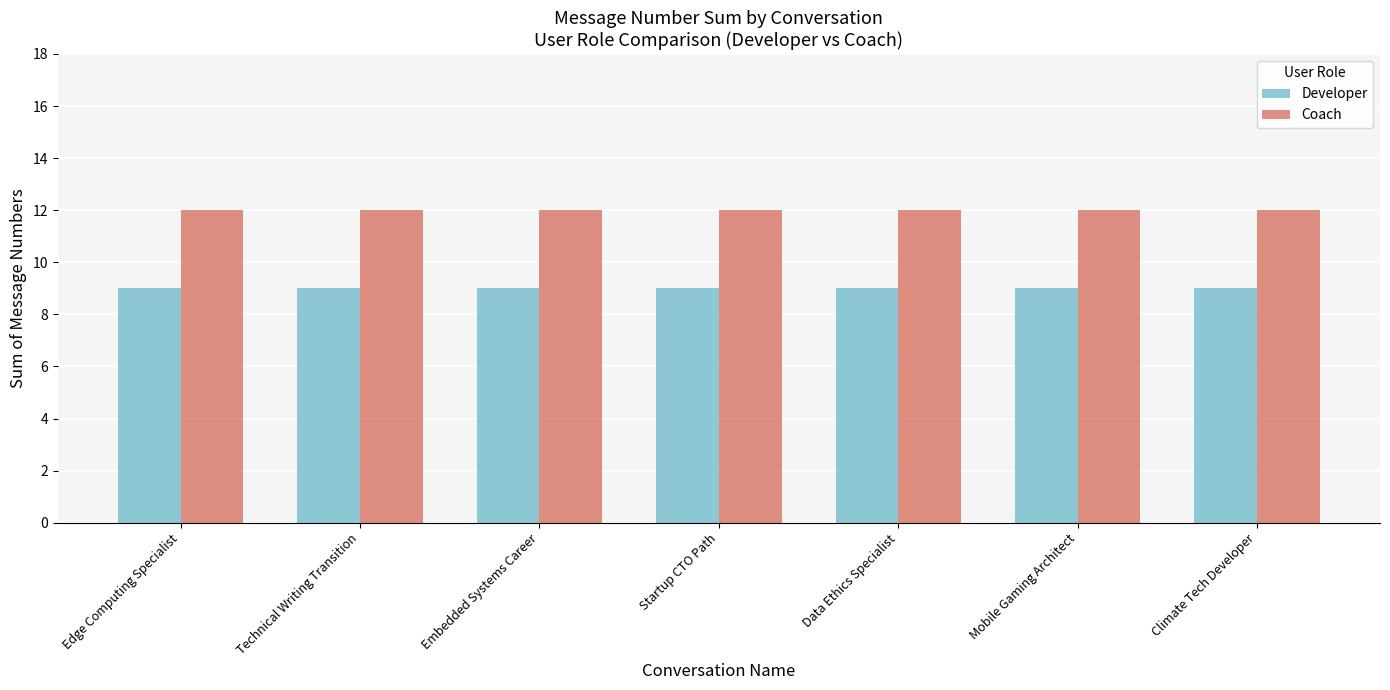

What is the spread (max minus min) of values at Data Ethics Specialist?

3